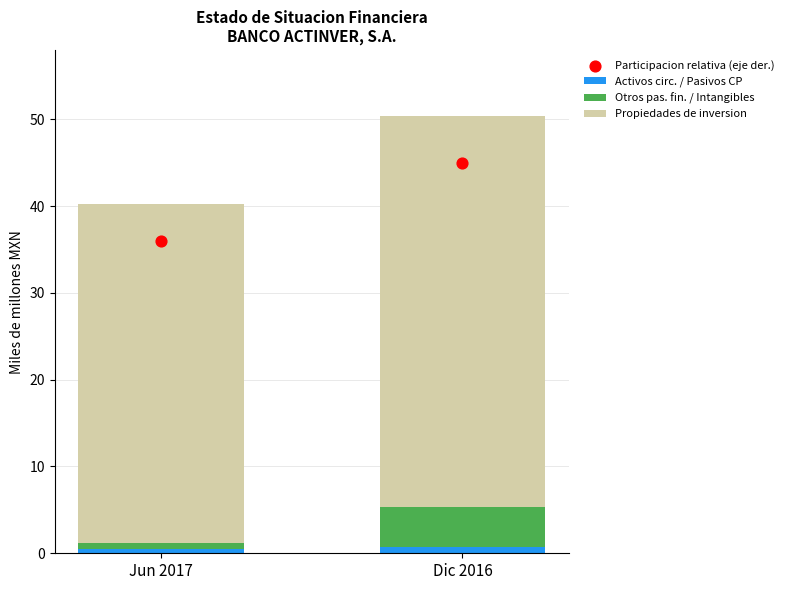

What is the total value across all series at Jun 2017?

76.2